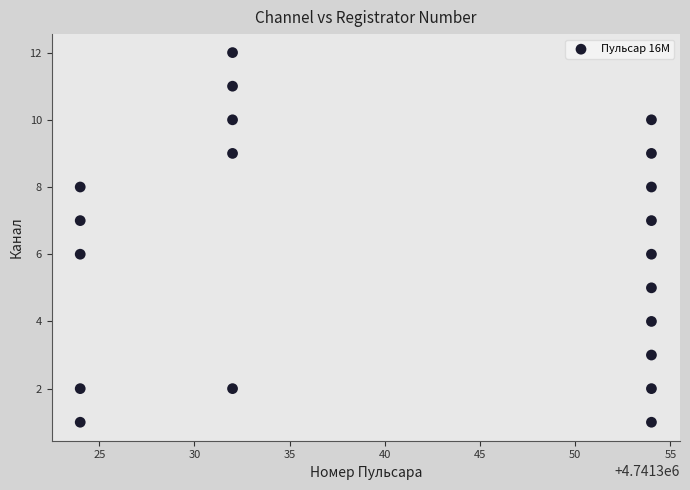

What is the range of Y values (max minus min)?

11